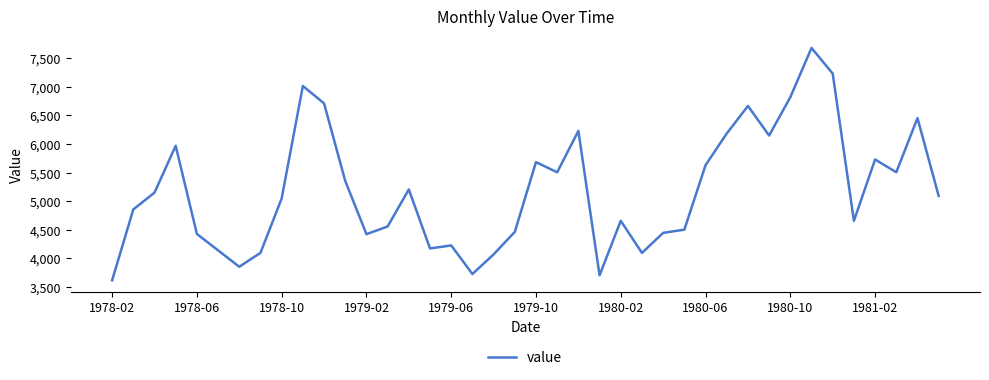

What is the difference between the maximum and minimum values?

4070